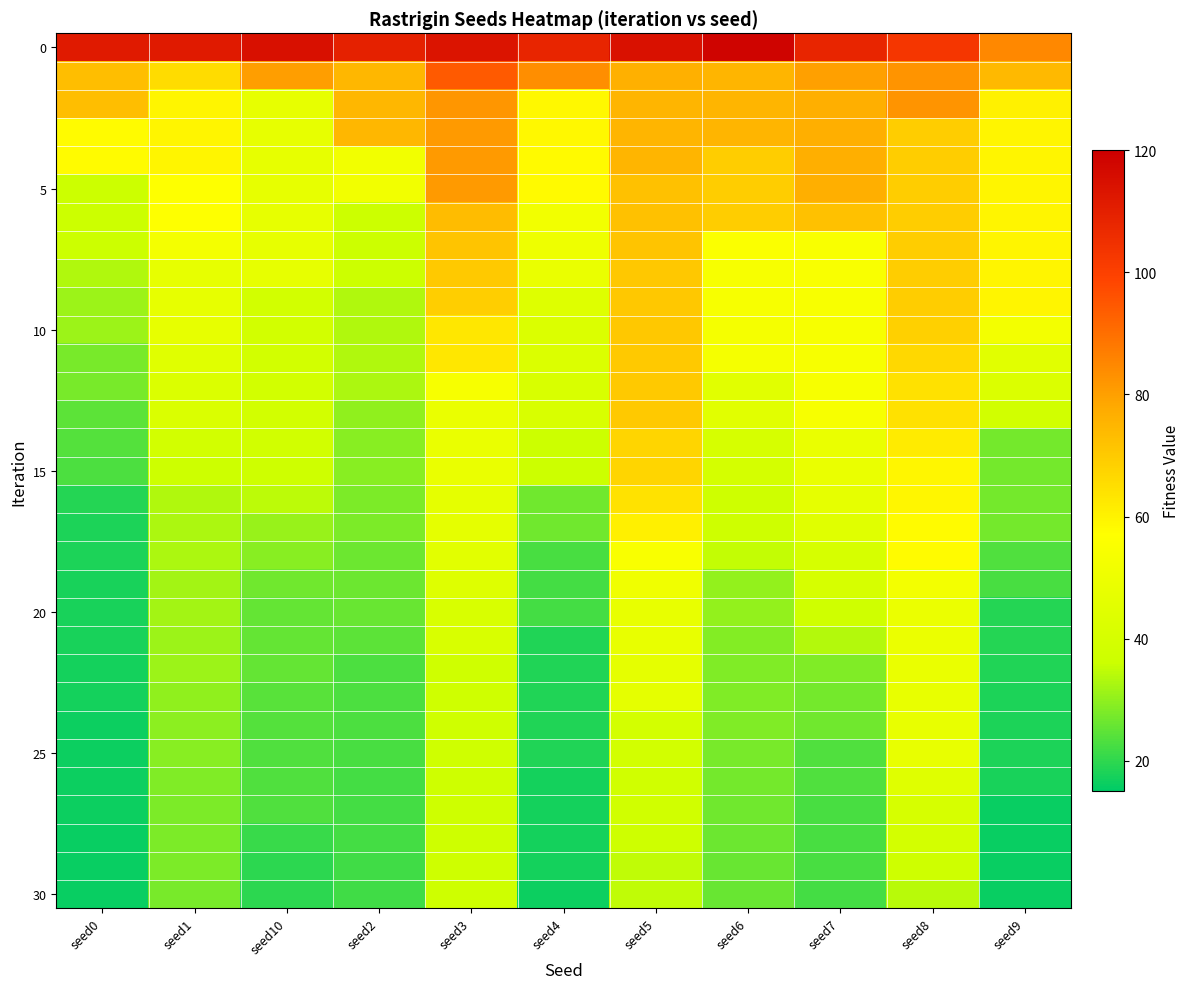

Which label corresponds to the largest value in the chart?

seed6